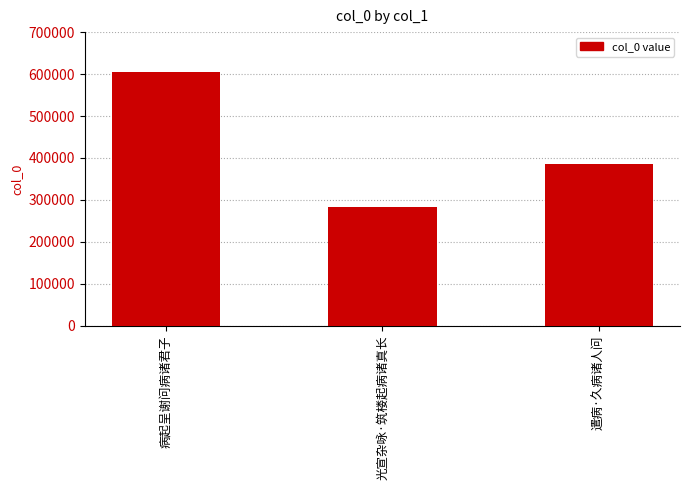

Is it true that the value at 病起呈谢问病诸君子 is 348492?

False